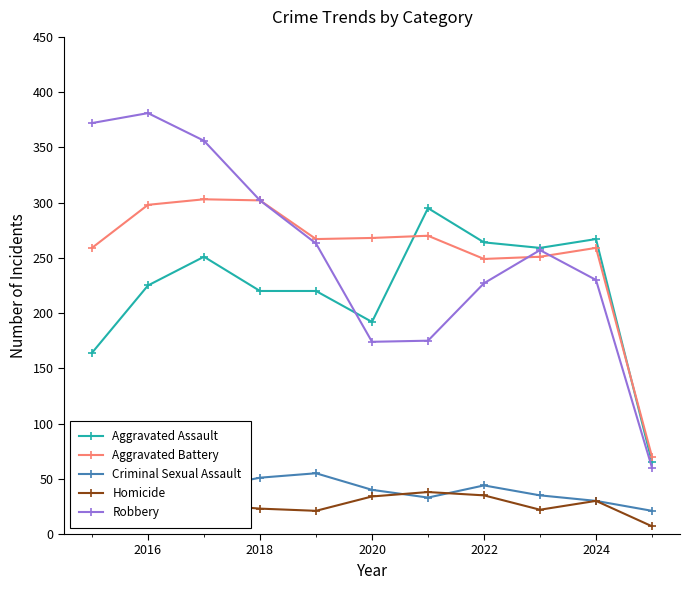

True or false: Homicide and Robbery intersect in this chart.

False